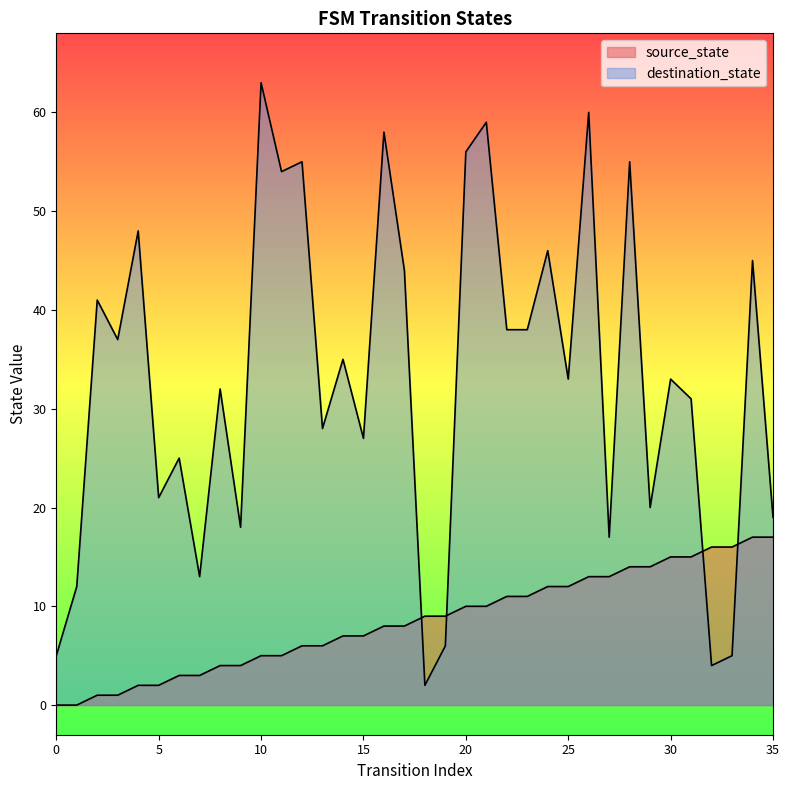

Is the value of destination_state at 7 greater than the value of source_state at 24?

Yes